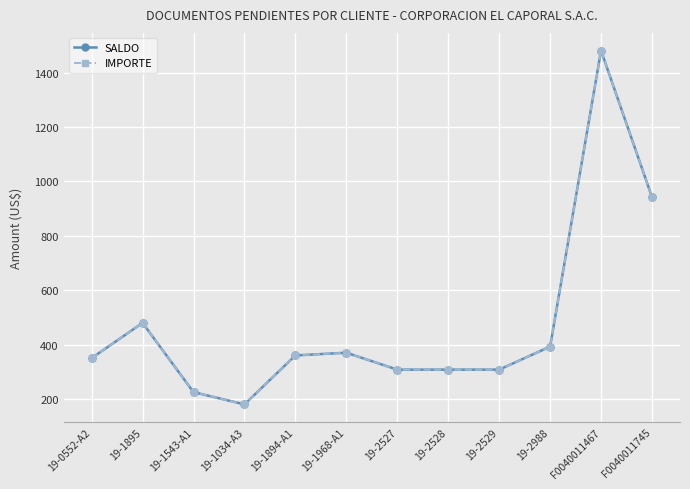

Which series has the widest spread of values?

SALDO